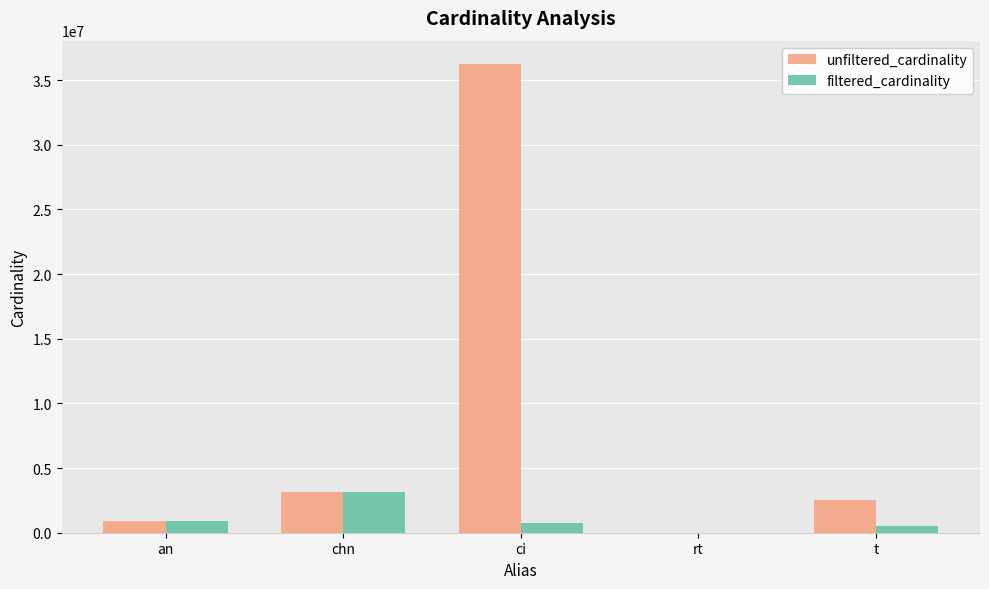

Which series has the largest total across all categories?

unfiltered_cardinality